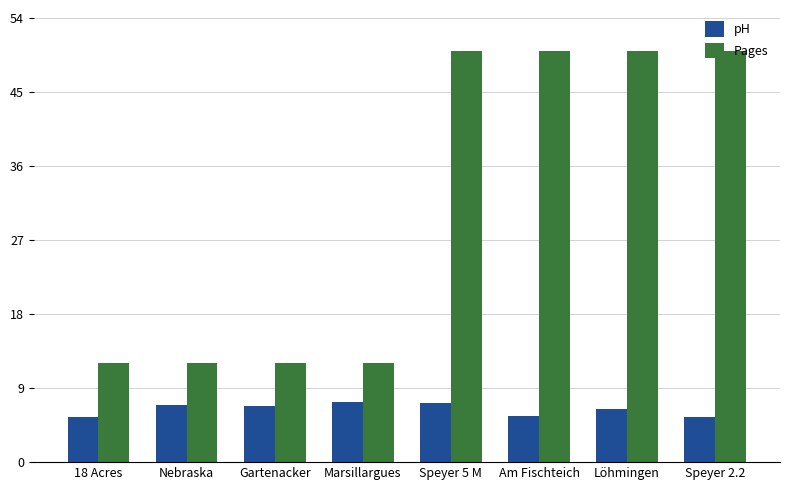

Which series has the widest spread of values?

Pages